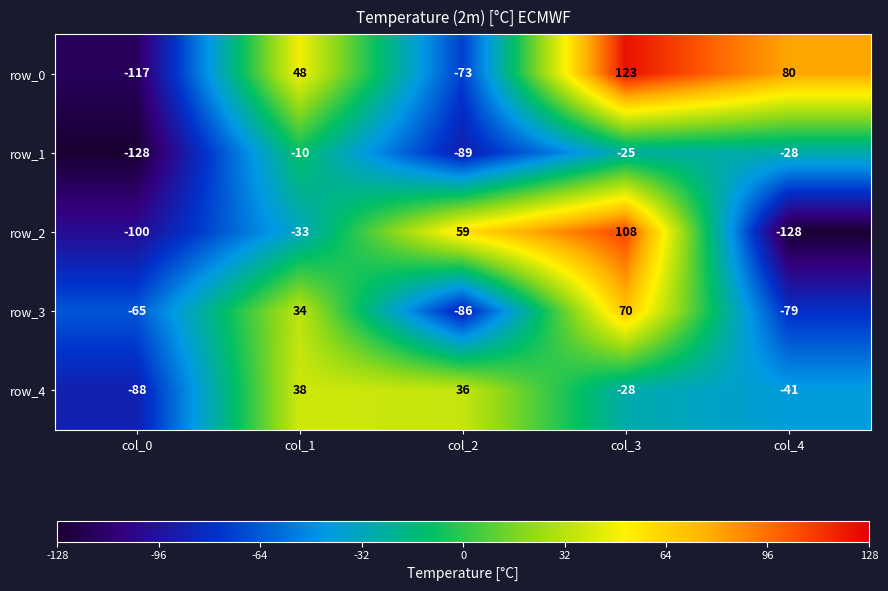

What is the difference between the row_3 values at col_3 and col_1?

36